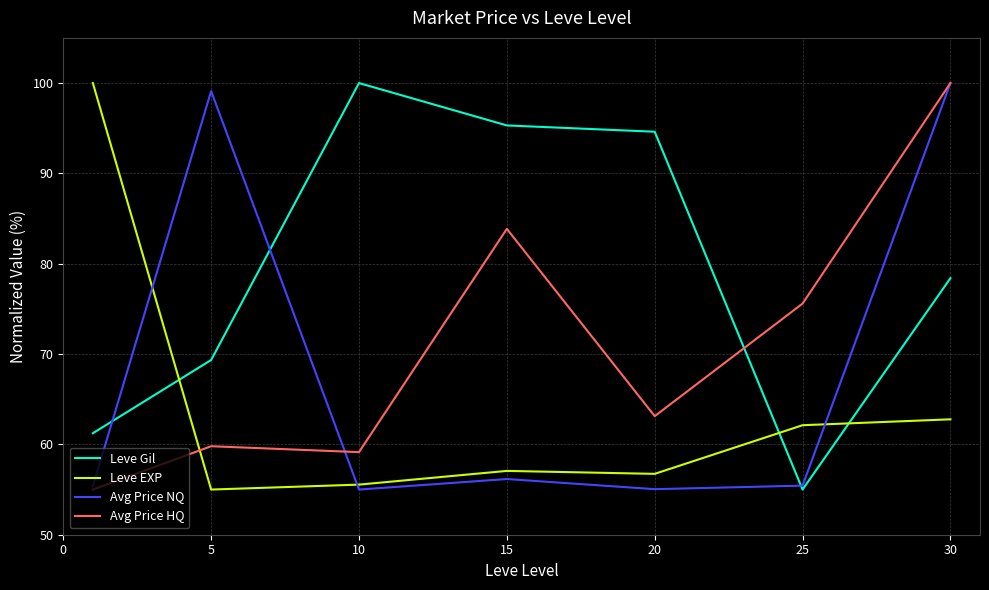

List the series in order of their overall mean, highest first.

Leve Gil, Avg Price HQ, Avg Price NQ, Leve EXP